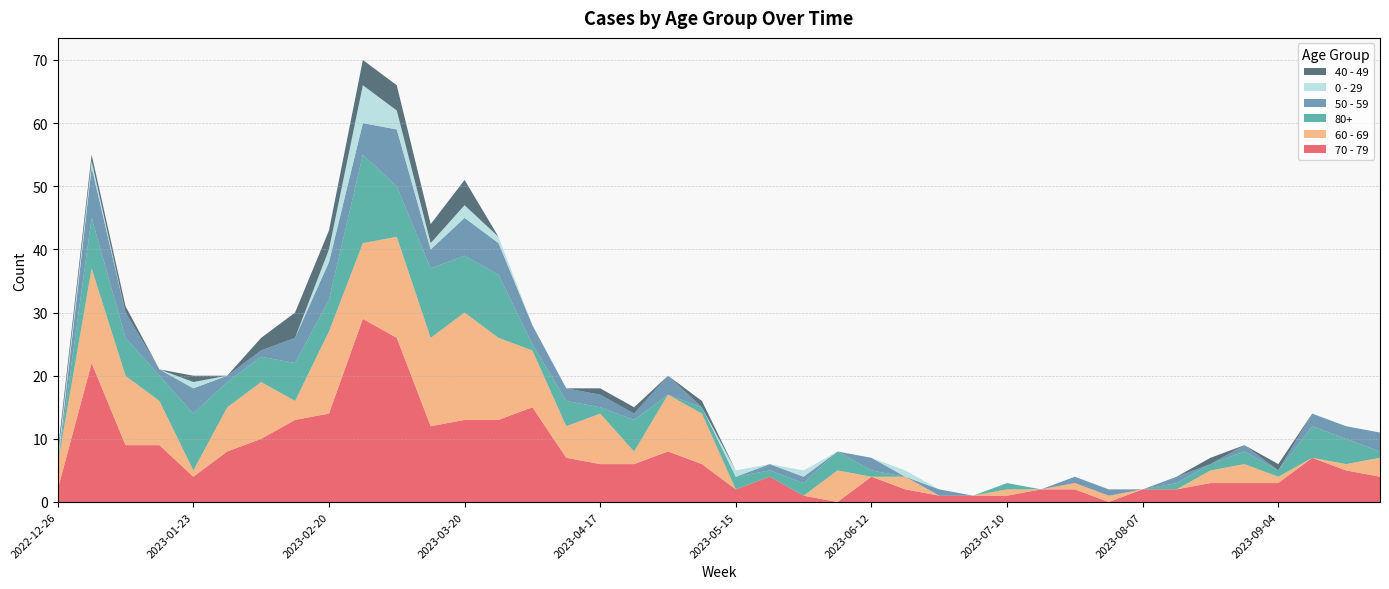

Reading left to right, what are all the values shown in this chart?

70 - 79: 2	22	9	9	4	8	10	13	14	29	26	12	13	13	15	7	6	6	8	6	2	4	1	0	4	2	1	1	1	2	2	0	2	2	3	3	3	7	5	4
60 - 69: 4	15	11	7	1	7	9	3	13	12	16	14	17	13	9	5	8	2	9	8	0	0	0	5	0	2	0	0	1	0	1	1	0	0	2	3	1	0	1	3
80+: 0	8	6	4	9	4	4	6	5	14	8	11	9	10	1	4	1	5	0	1	2	1	2	3	1	0	0	0	1	0	0	0	0	1	1	2	1	5	4	1
50 - 59: 0	8	4	1	4	1	1	4	6	5	9	3	6	5	3	2	2	1	3	0	0	1	1	0	2	0	1	0	0	0	1	1	0	1	0	1	0	2	2	3
0 - 29: 1	1	0	0	1	0	0	0	2	6	3	1	2	1	0	0	0	0	0	0	1	0	1	0	0	1	0	0	0	0	0	0	0	0	0	0	0	0	0	0
40 - 49: 1	1	1	0	1	0	2	4	3	4	4	3	4	0	0	0	1	1	0	1	0	0	0	0	0	0	0	0	0	0	0	0	0	0	1	0	1	0	0	0